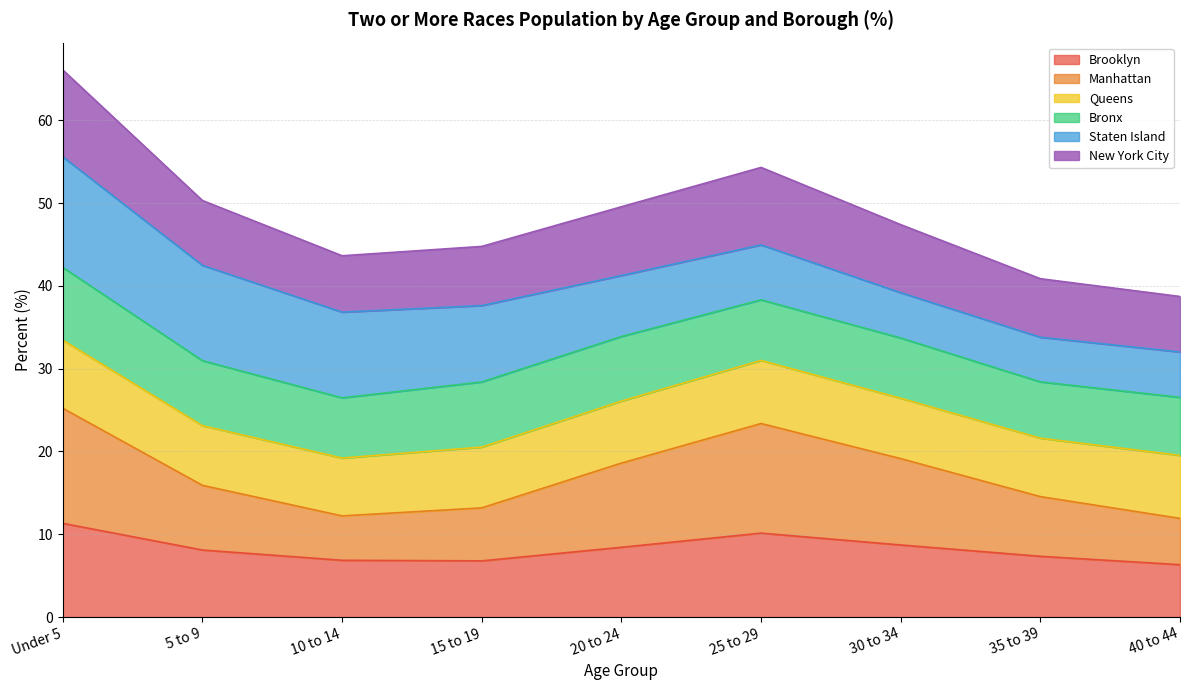

At which category is the sum across all series the highest?

Under 5